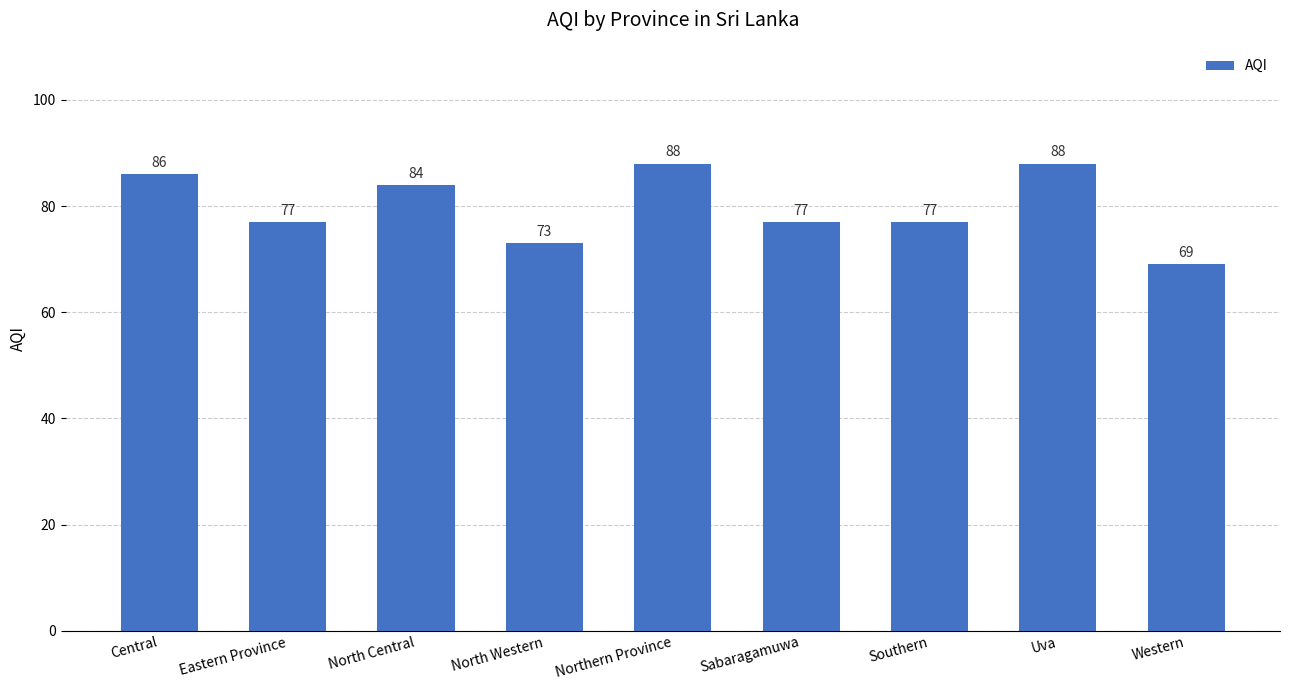

Is it true that the value at Northern Province is 88?

True